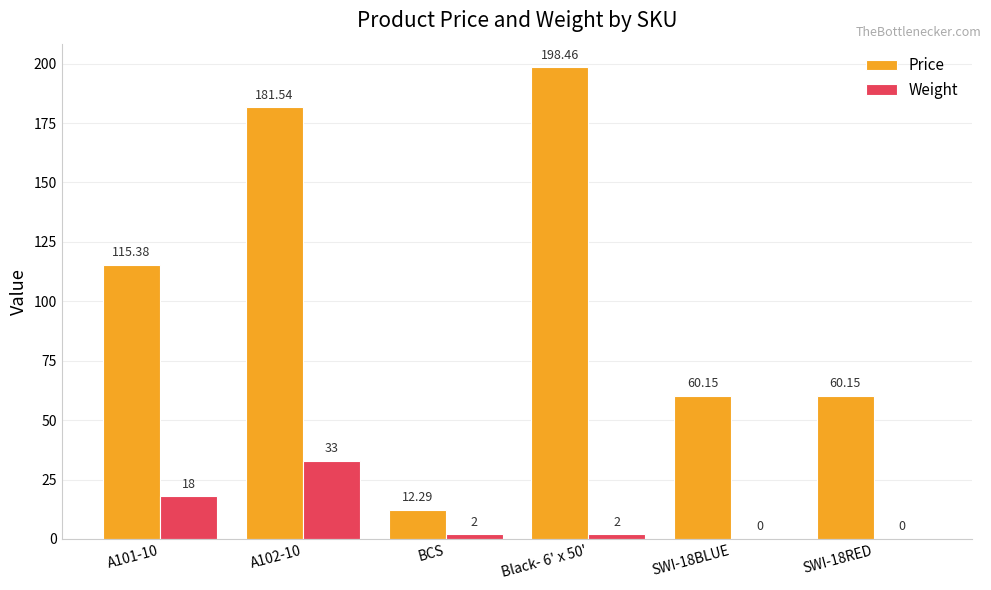

Are the bars grouped side by side (vs. stacked)?

Yes